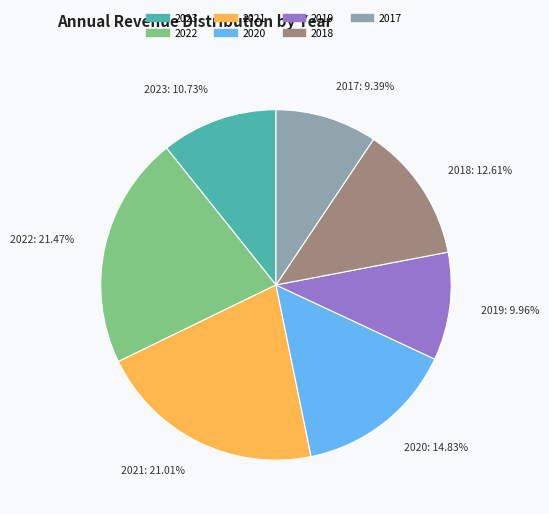

Which category has the smallest portion of the pie?

2017